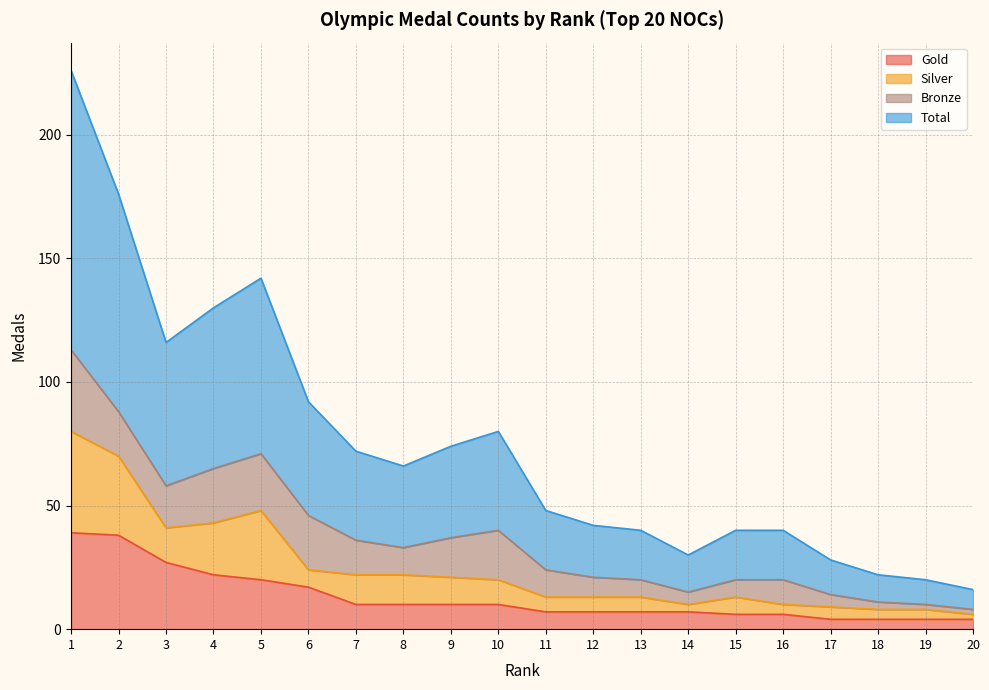

Where is Total nearest to the value 60?

3